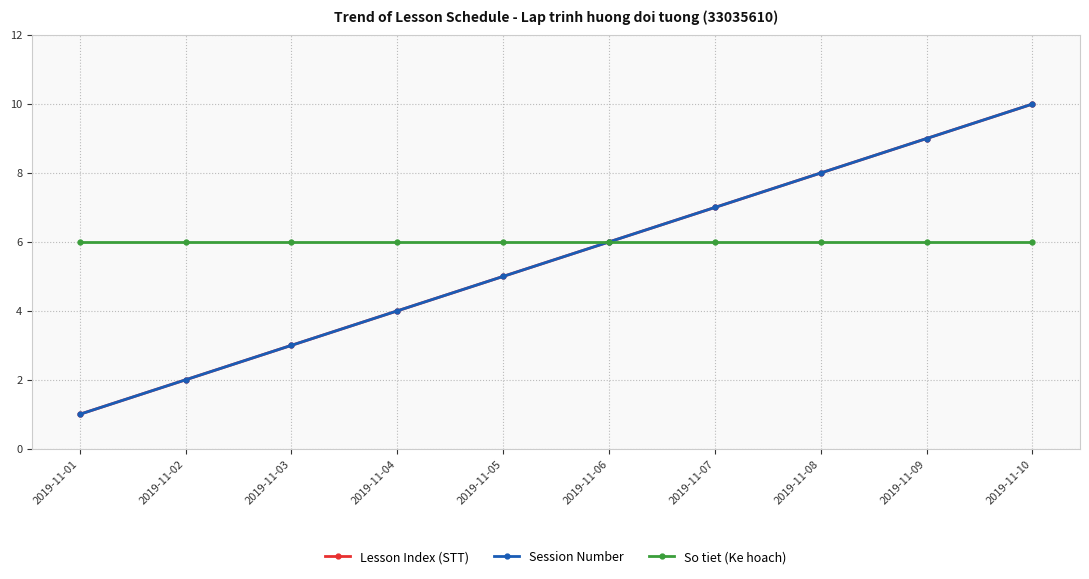

Does the chart have visible grid lines?

Yes